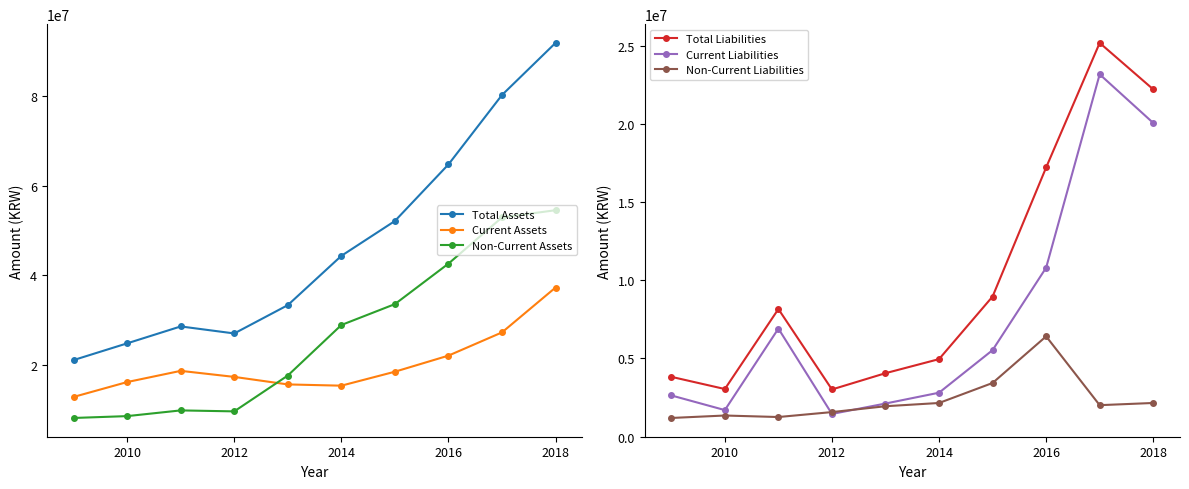

True or false: Current Liabilities and Total Liabilities intersect in this chart.

False